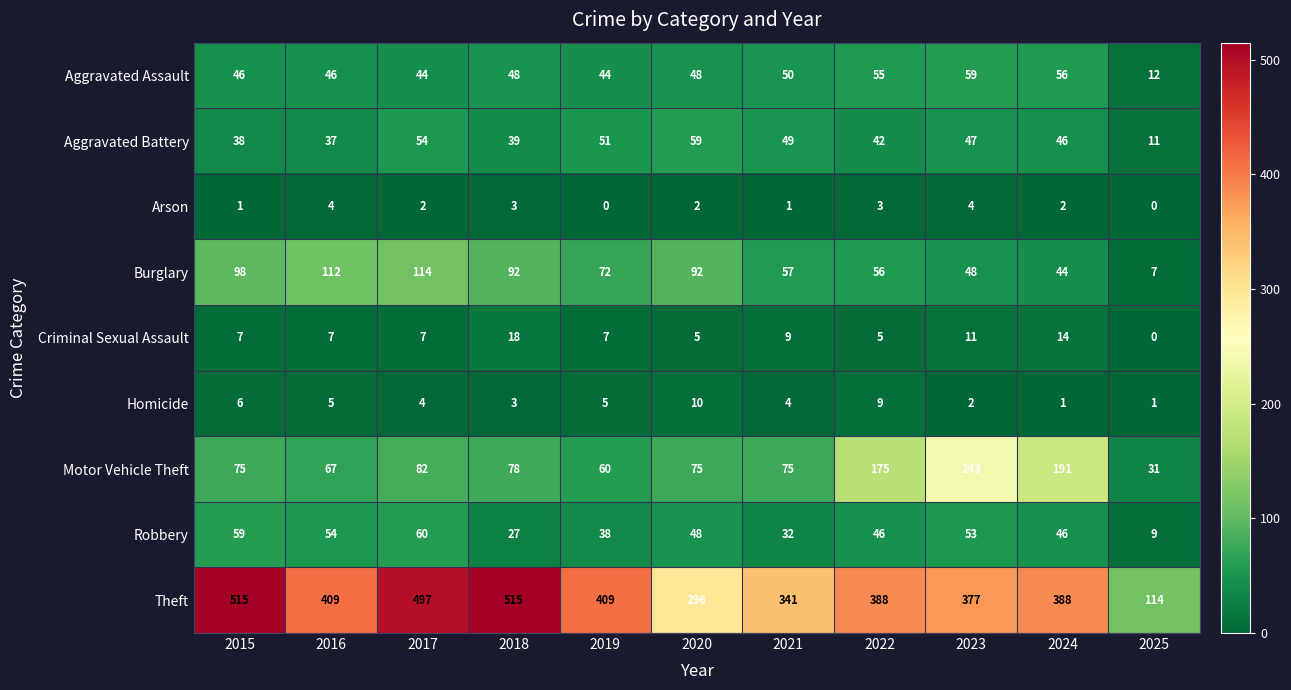

At which category is the sum across all series the highest?

2017